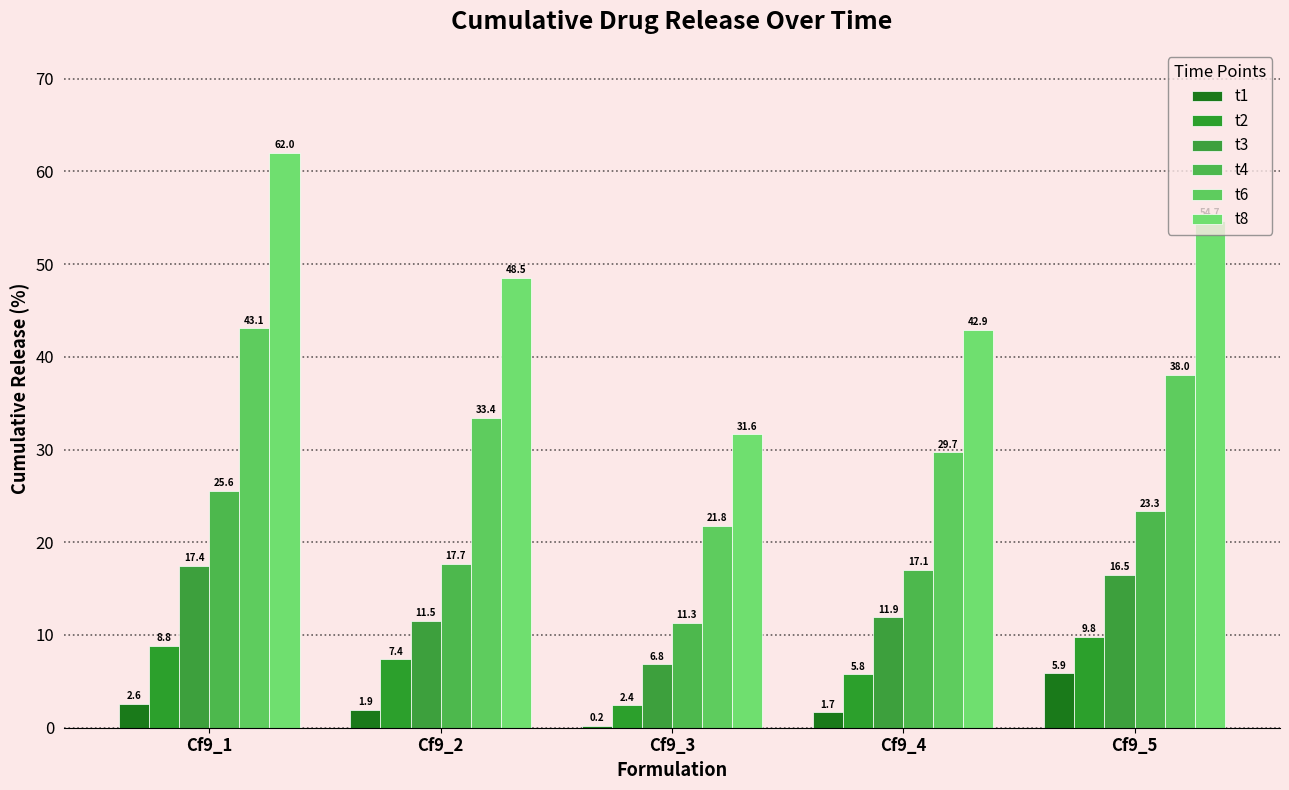

What is the greatest value displayed?

62.0